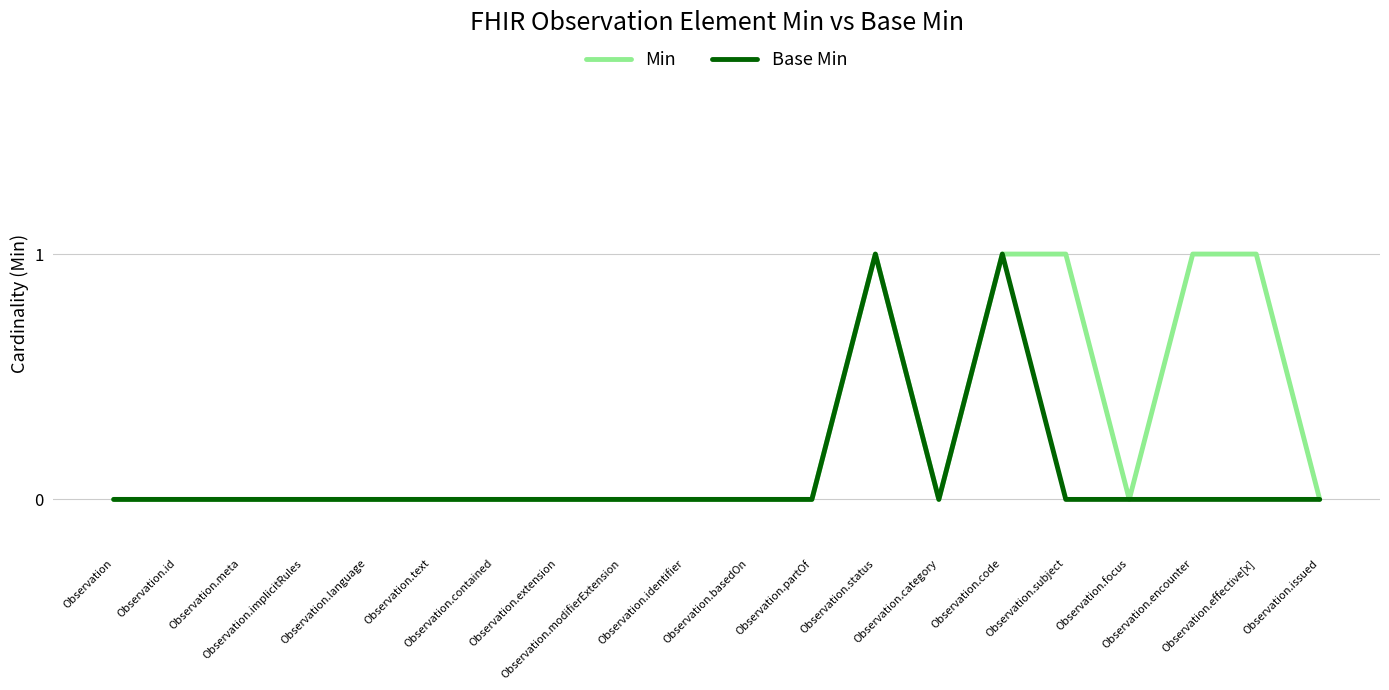

Which series has the largest total across all categories?

Min